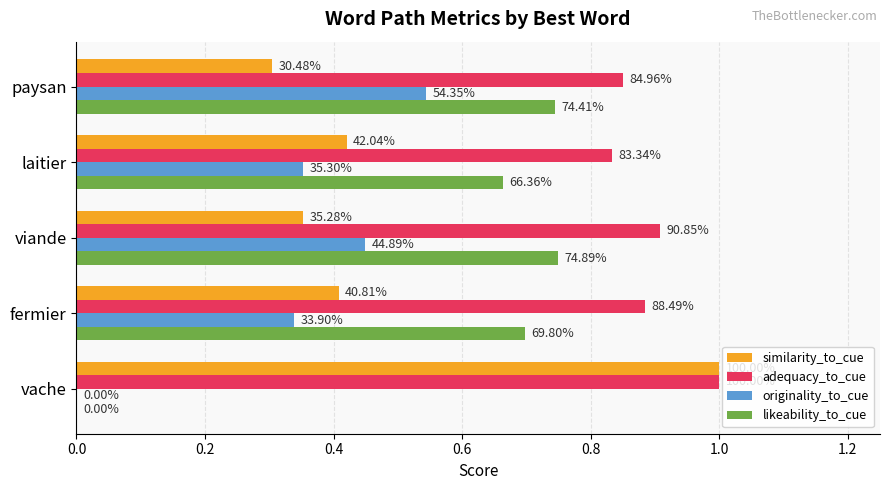

Which series has the largest total across all categories?

adequacy_to_cue